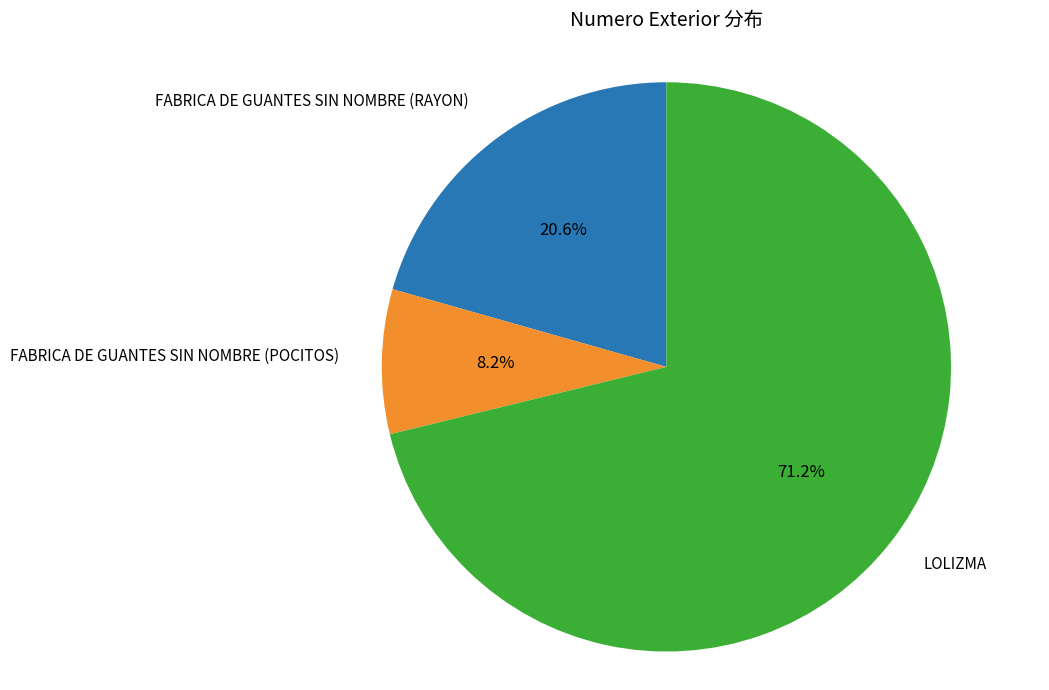

Is there any slice that represents more than half of the pie?

Yes